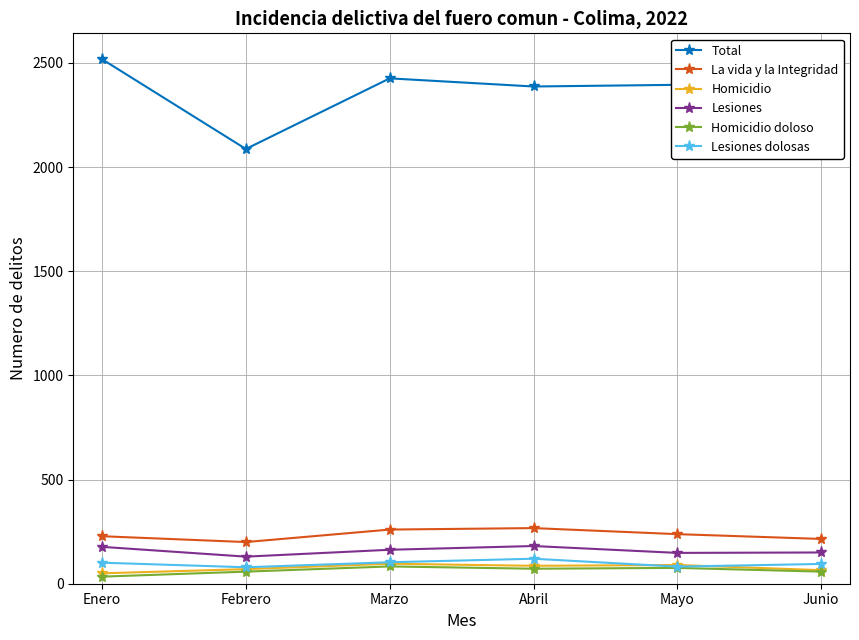

True or false: Homicidio has more than 2 points higher than both neighbors.

False